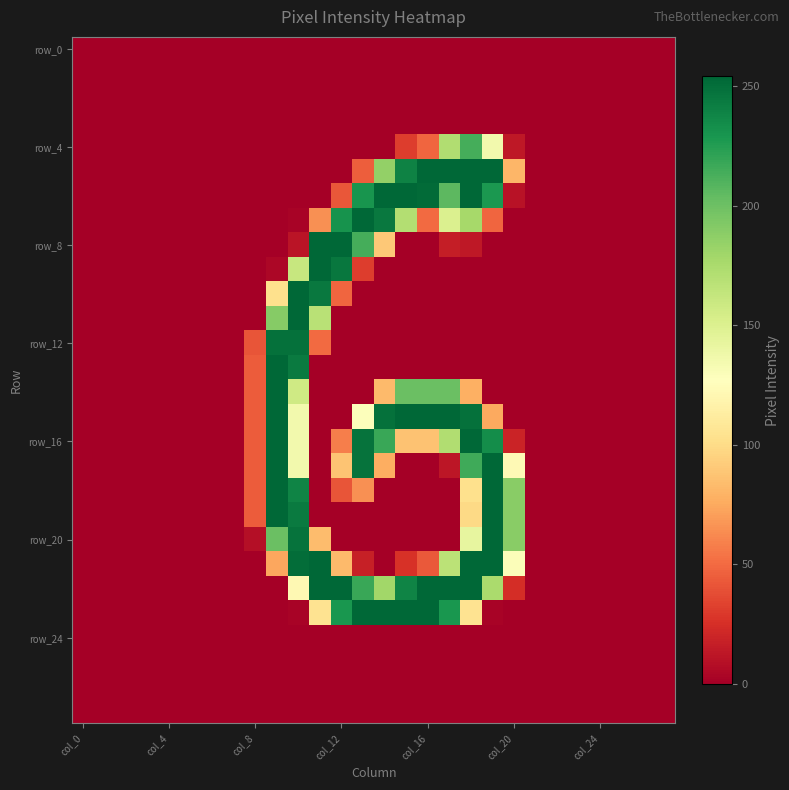

At which category does the chart reach its peak across all series?

col_16